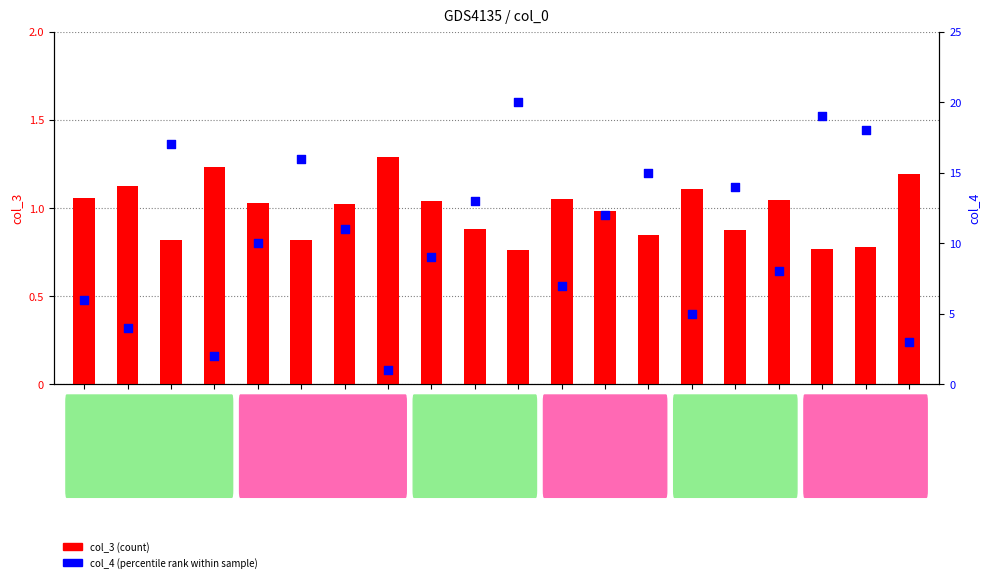

Which series has the largest Y range (max minus min)?

col_4 (percentile rank)